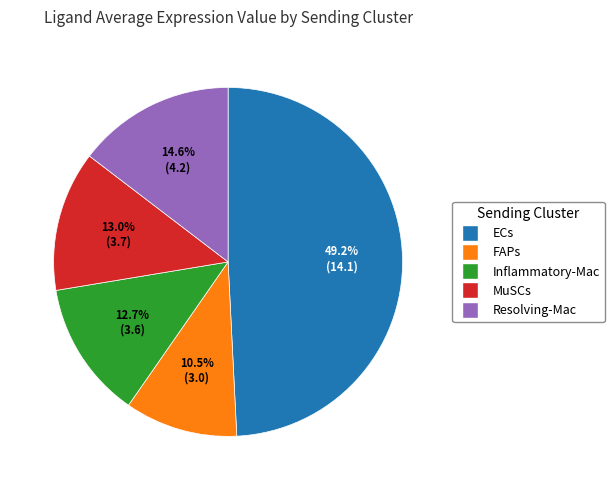

Which slice is the smallest?

FAPs